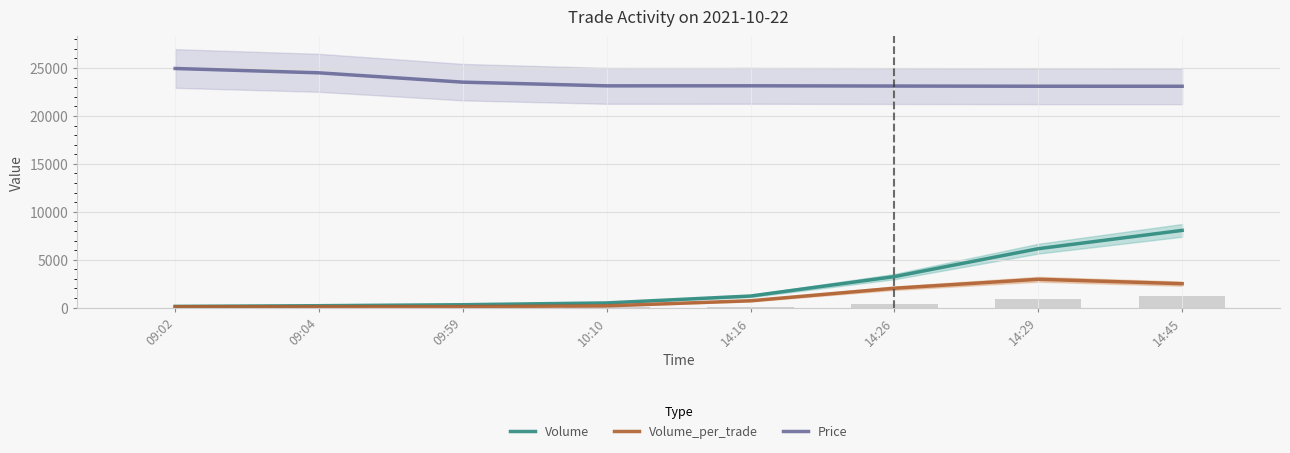

What is the sum of all Price values?

188600.0